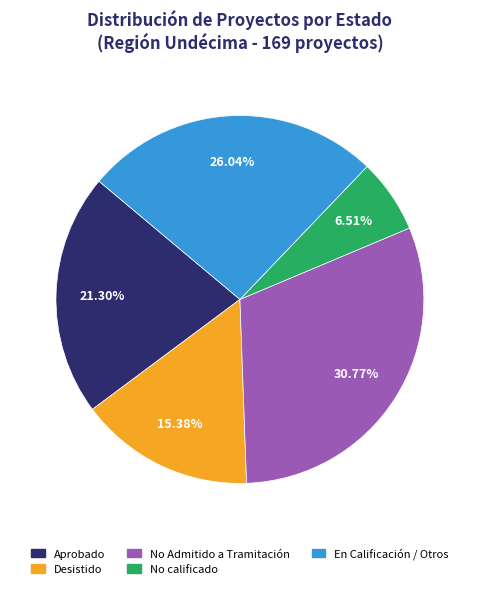

How many segments does this pie chart have?

5